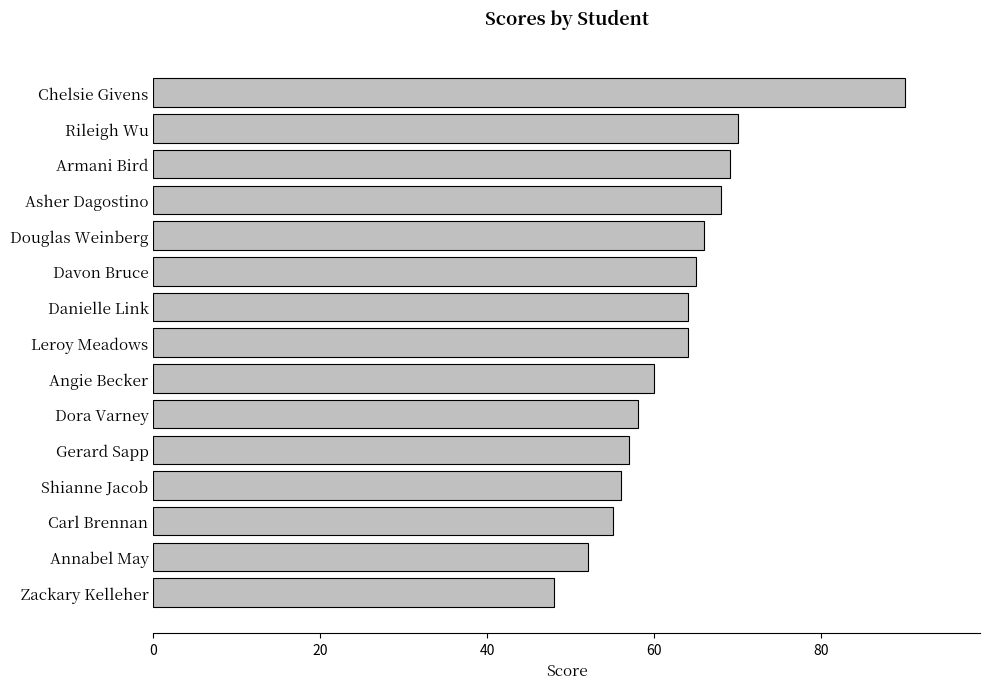

Reading top to bottom, transcribe all the data shown in this chart.

90	70	69	68	66	65	64	64	60	58	57	56	55	52	48